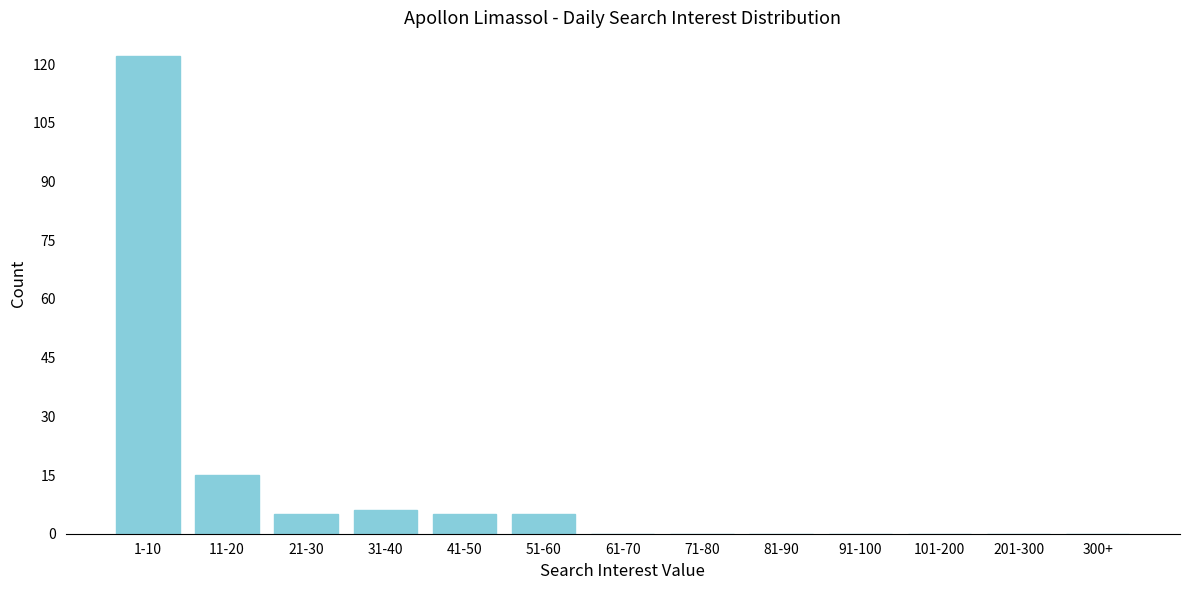

Reading left to right, extract all data points from this chart.

1-10=122	11-20=15	21-30=5	31-40=6	41-50=5	51-60=5	61-70=0	71-80=0	81-90=0	91-100=0	101-200=0	201-300=0	300+=0